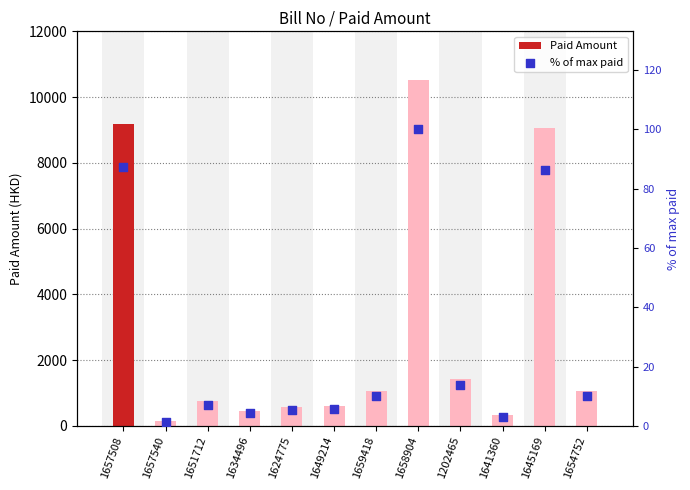

Which series contains the highest Y value?

Paid Amount